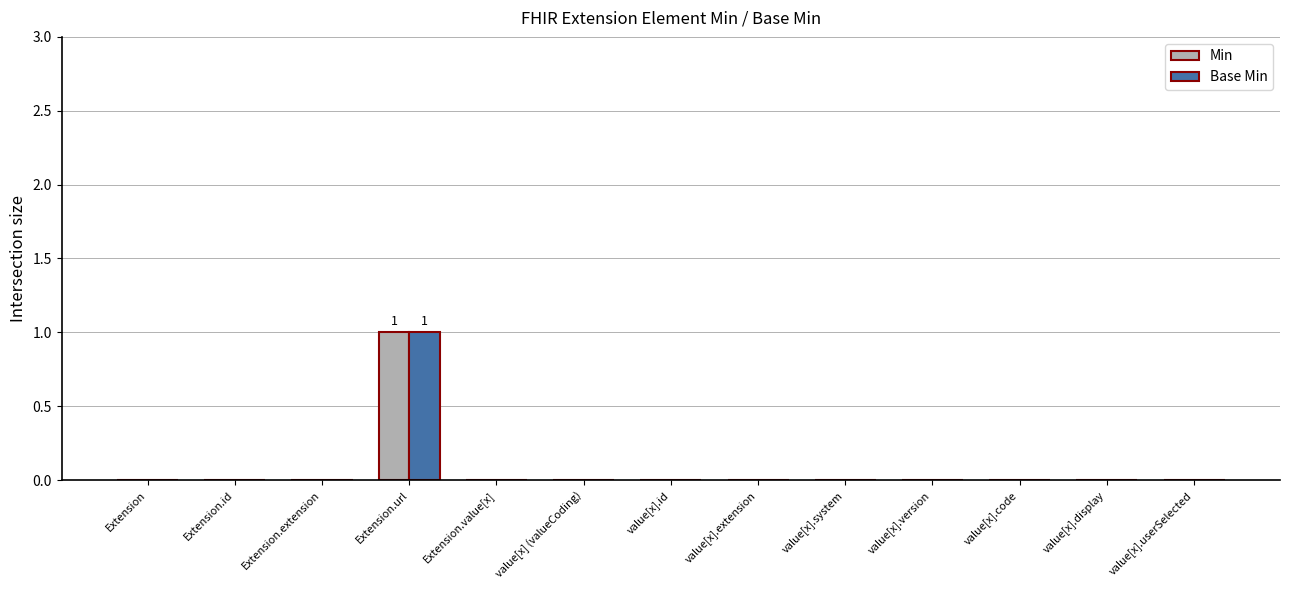

Reading left to right, extract all data points from this chart.

Min: Extension=0	Extension.id=0	Extension.extension=0	Extension.url=1	Extension.value[x]=0	value[x] (valueCoding)=0	value[x].id=0	value[x].extension=0	value[x].system=0	value[x].version=0	value[x].code=0	value[x].display=0	value[x].userSelected=0
Base Min: Extension=0	Extension.id=0	Extension.extension=0	Extension.url=1	Extension.value[x]=0	value[x] (valueCoding)=0	value[x].id=0	value[x].extension=0	value[x].system=0	value[x].version=0	value[x].code=0	value[x].display=0	value[x].userSelected=0